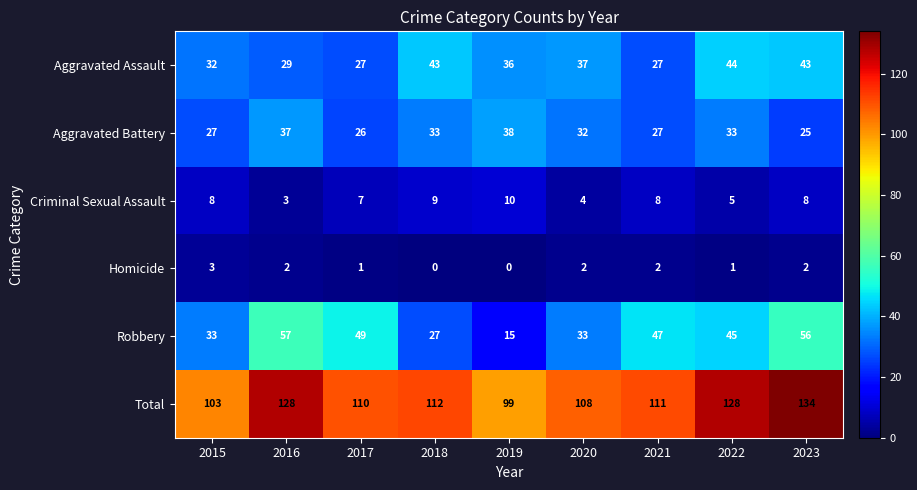

What is the greatest value displayed?

134